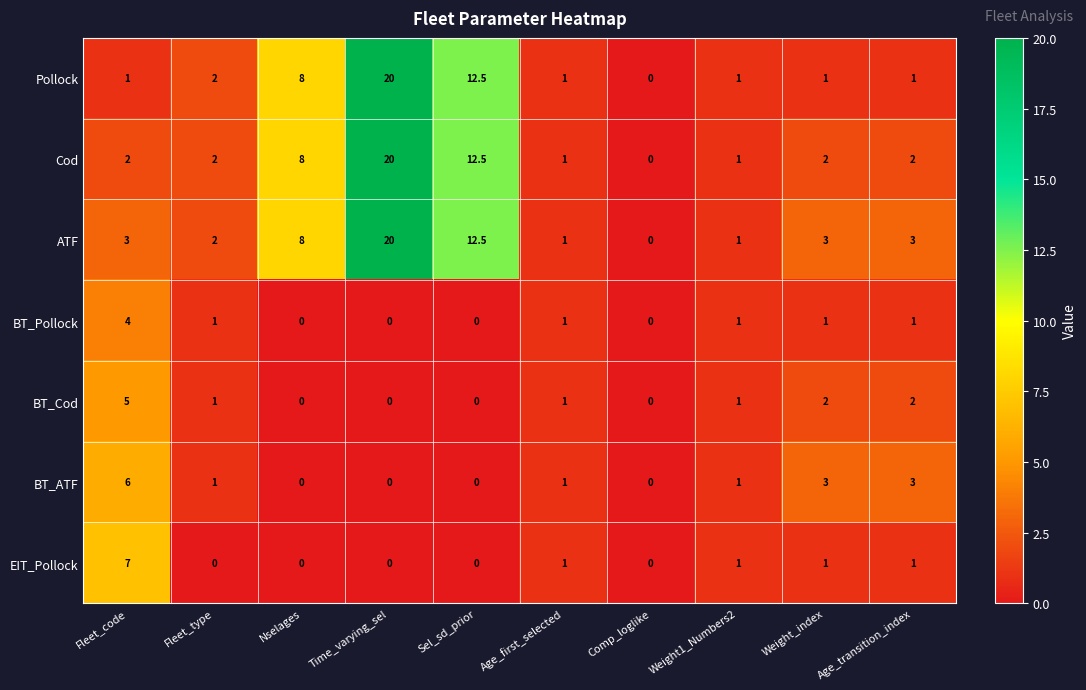

Which series has the largest total across all categories?

ATF